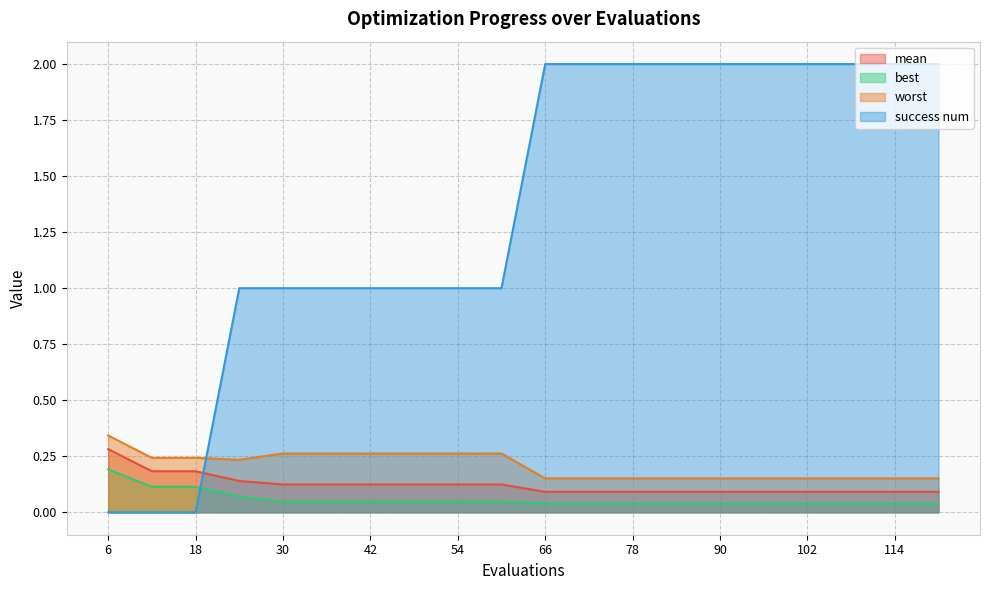

What is the approximate value of success num at 60?

1.0